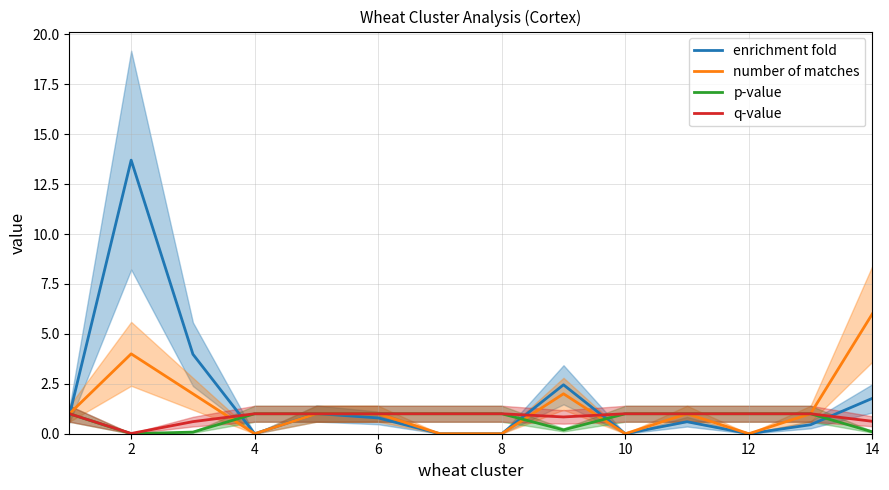

What is the maximum value for number of matches?

6.0